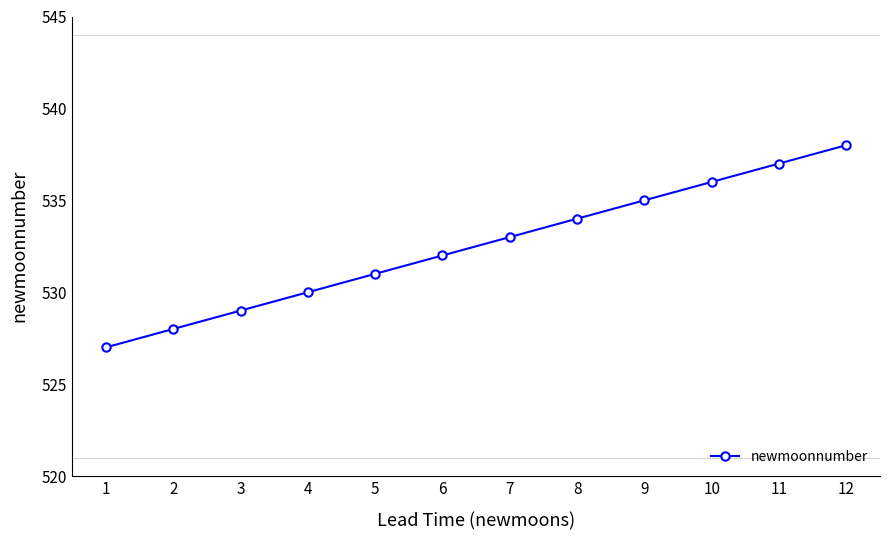

Reading left to right, extract all data points from this chart.

527	528	529	530	531	532	533	534	535	536	537	538